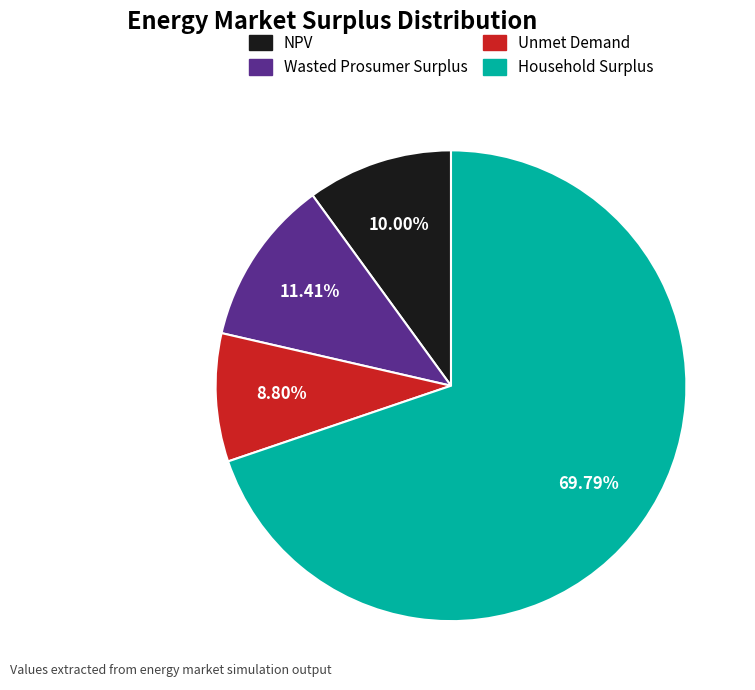

How many slices are in this pie chart?

4